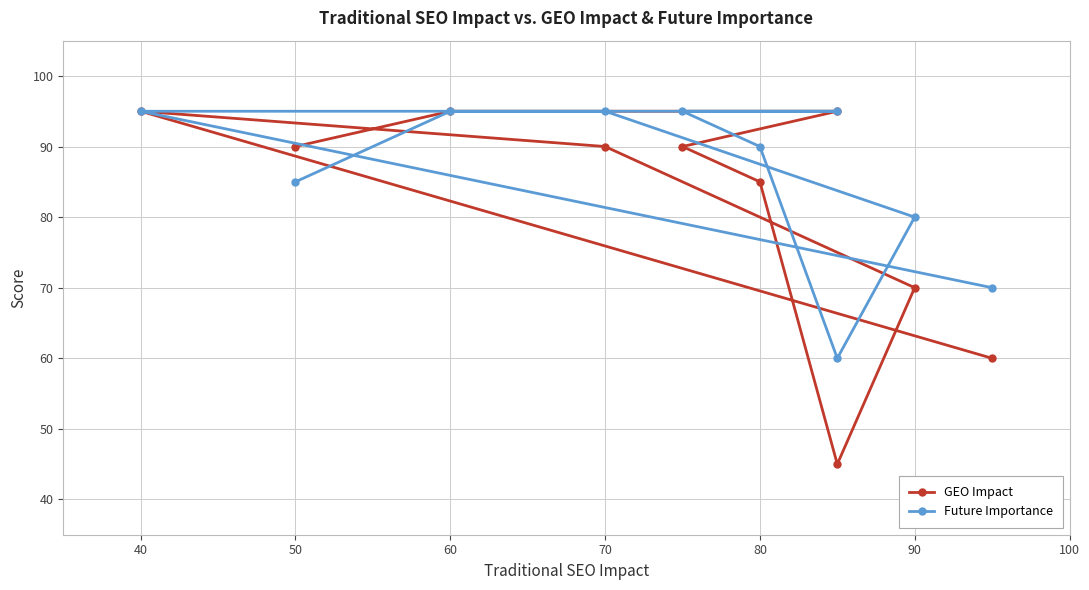

True or false: Future Importance has a value of 95 at 60.

True